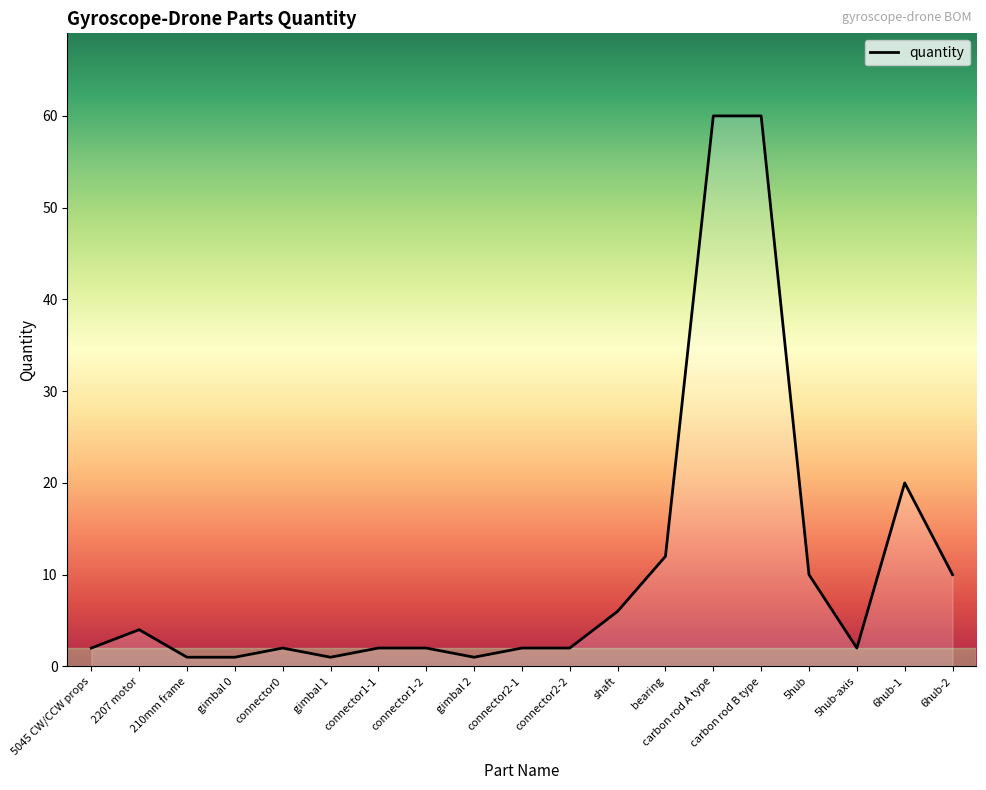

What is the difference between the maximum and minimum values?

59